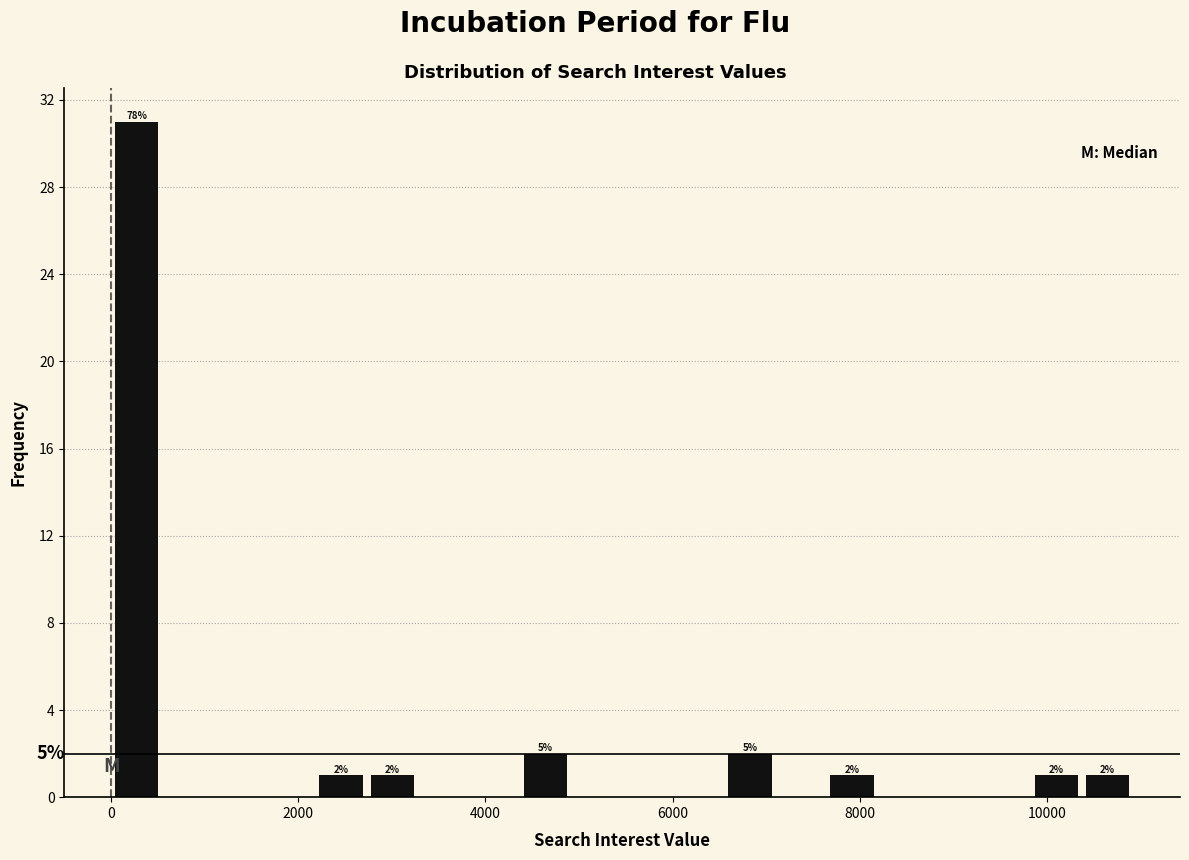

Read against the x-axis, roughly where is the centre of the tallest bar?

200